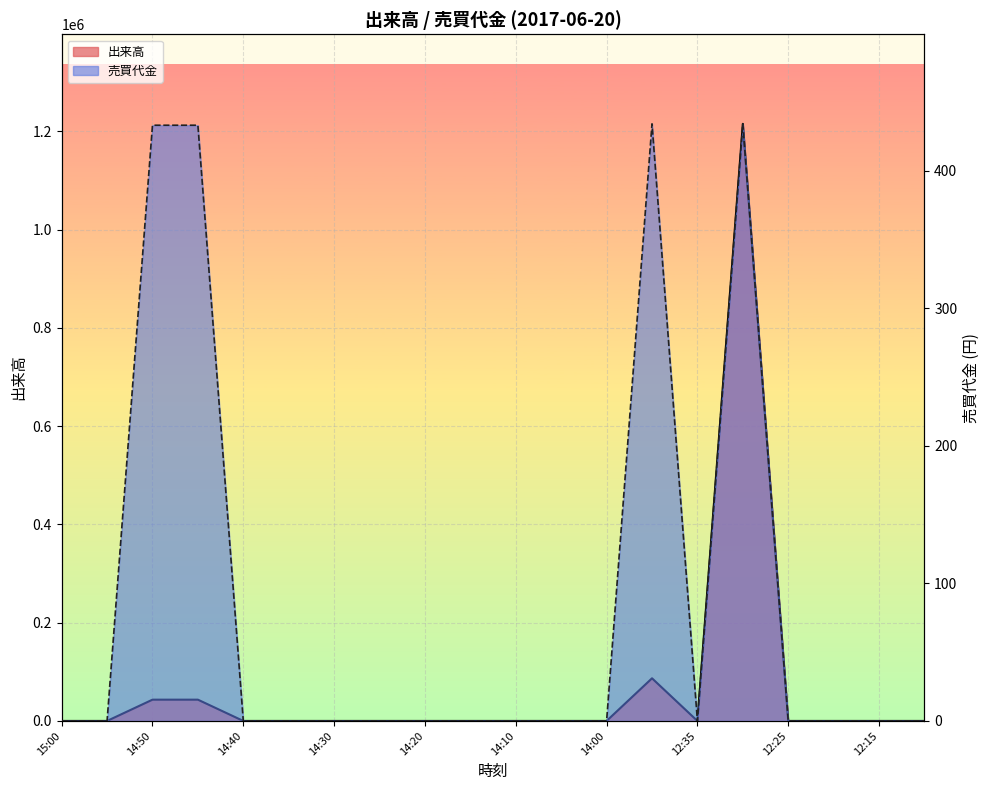

Which category has the lowest value in the 出来高 series?

15:00